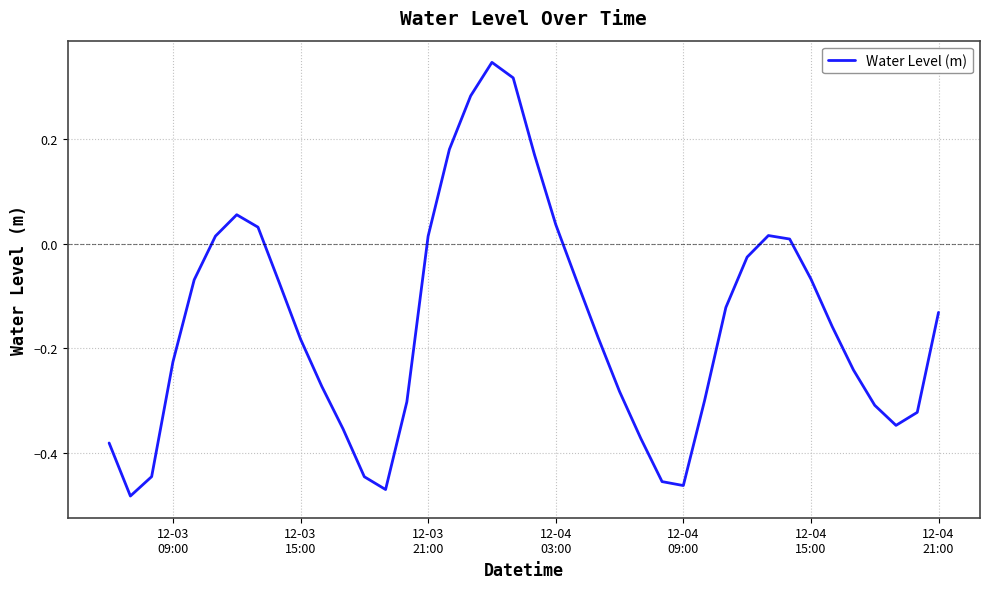

How many interior local valleys (lower than both neighbors) does the data have?

4